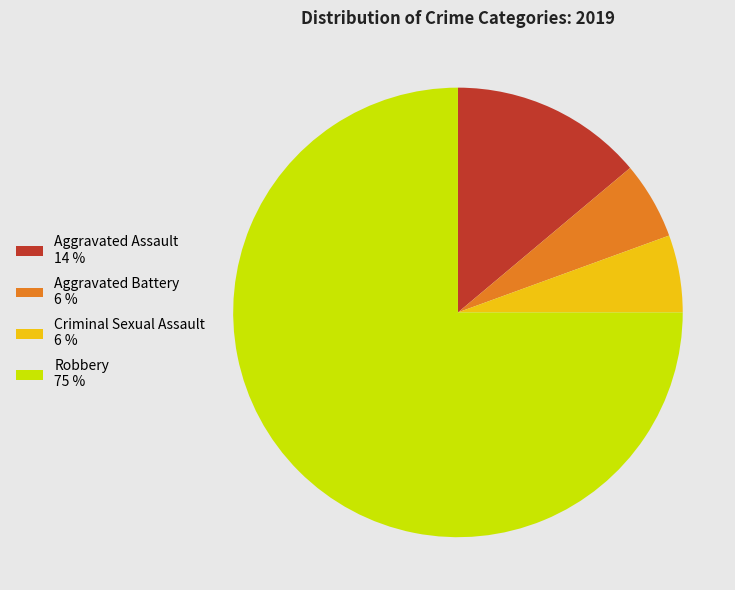

Which category accounts for the majority?

Robbery